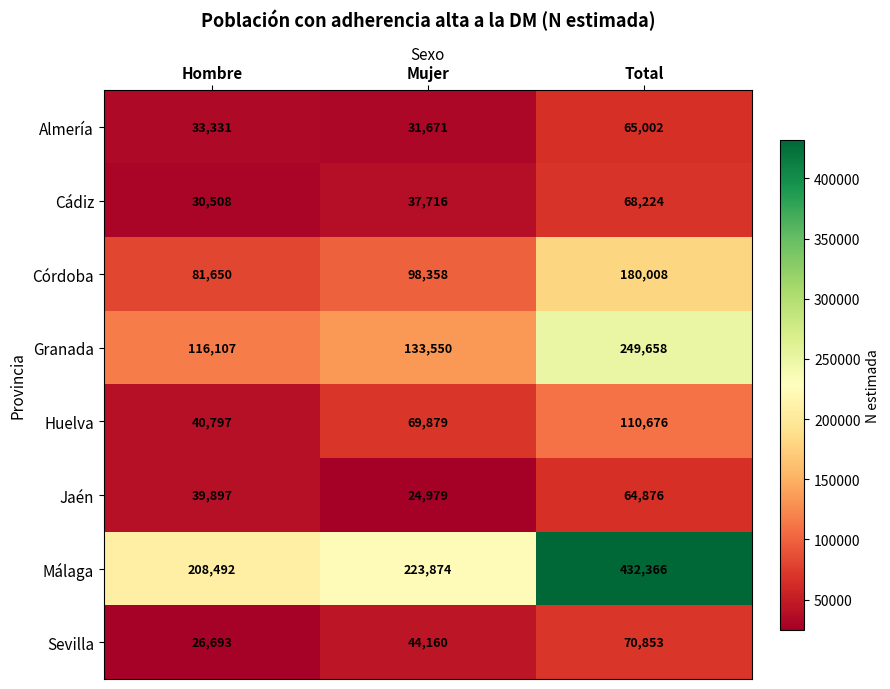

At which label is Sevilla closest to 48773?

Mujer